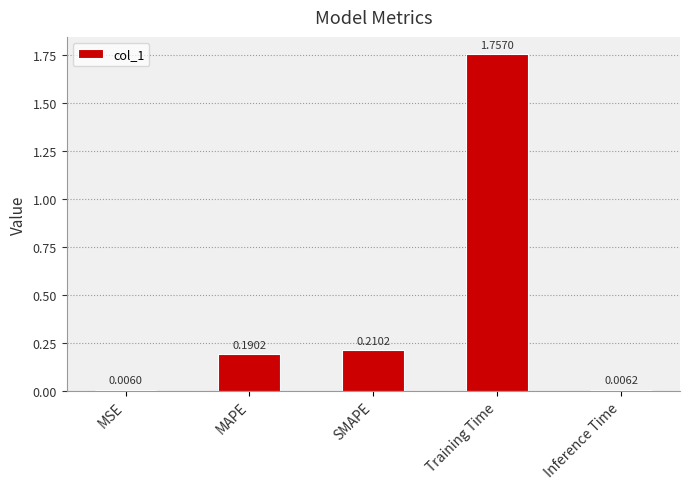

Are the bars horizontal?

No